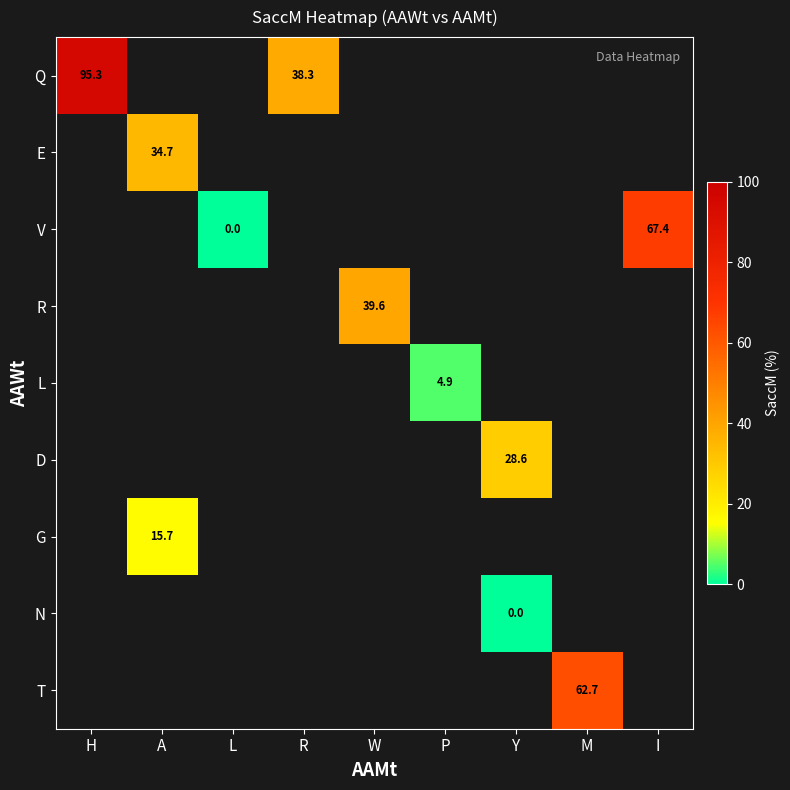

Is the value of G at M greater than the value of R at M?

No